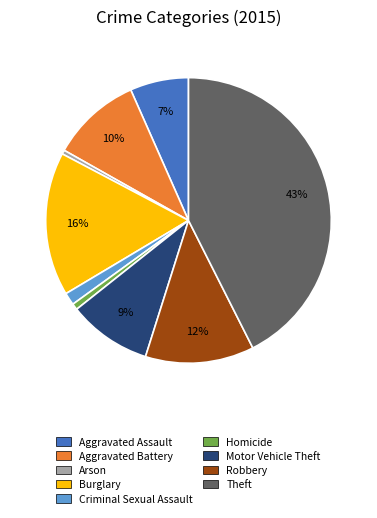

To the nearest percent, what is the difference between the Criminal Sexual Assault and Aggravated Battery slice percentages?

9%